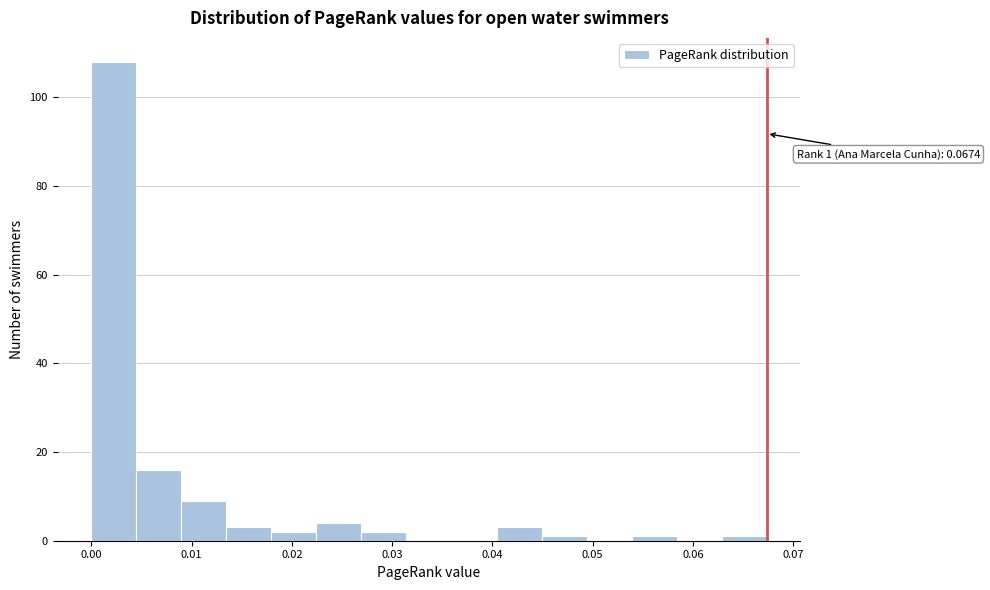

Which range on the x-axis has the tallest bar?

0.000 to 0.004